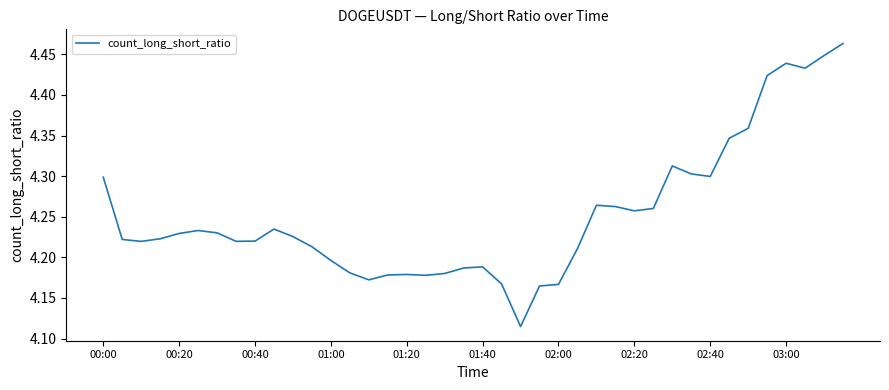

What is the difference between the maximum and minimum values?

0.3